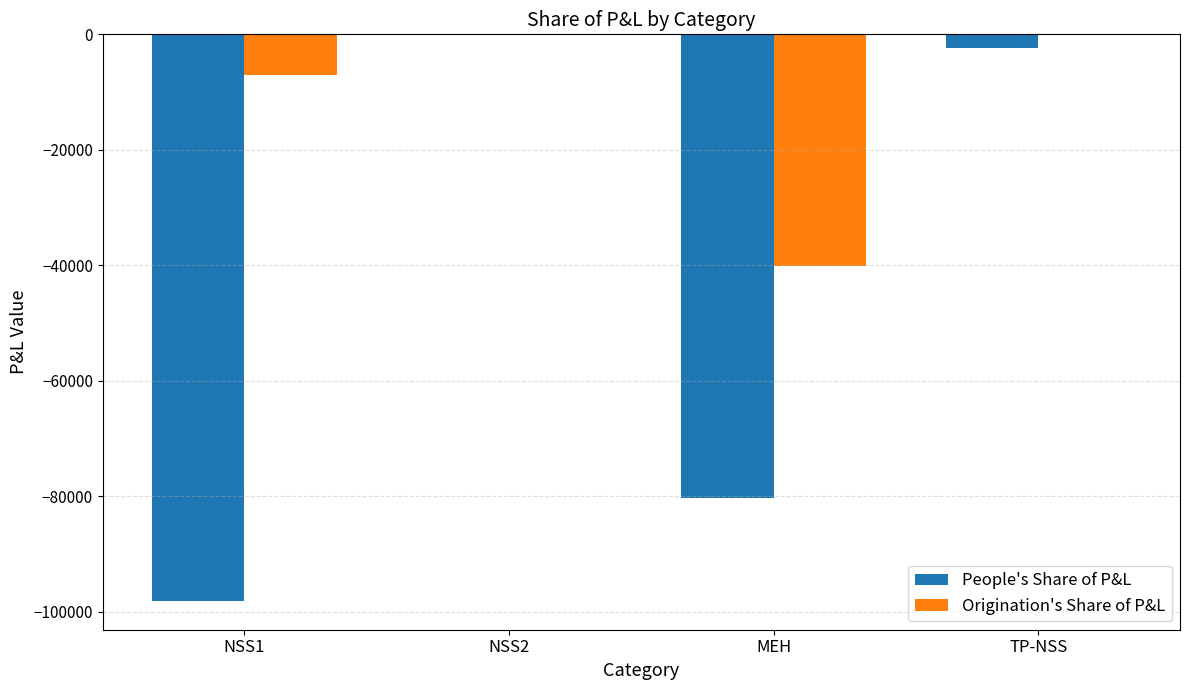

Is the value of People's Share of P&L at TP-NSS greater than the value of Origination's Share of P&L at MEH?

Yes